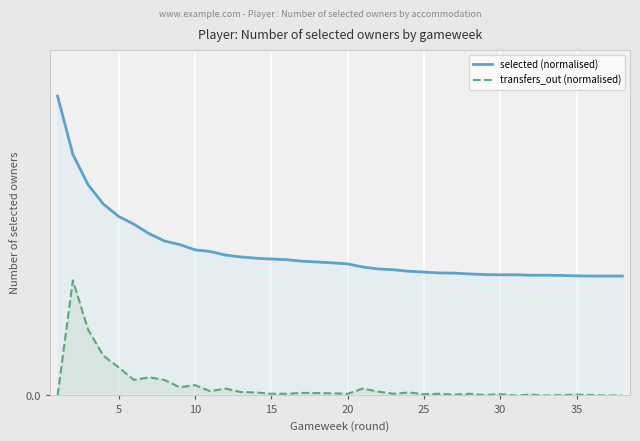

True or false: selected (normalised) and transfers_out (normalised) intersect in this chart.

False